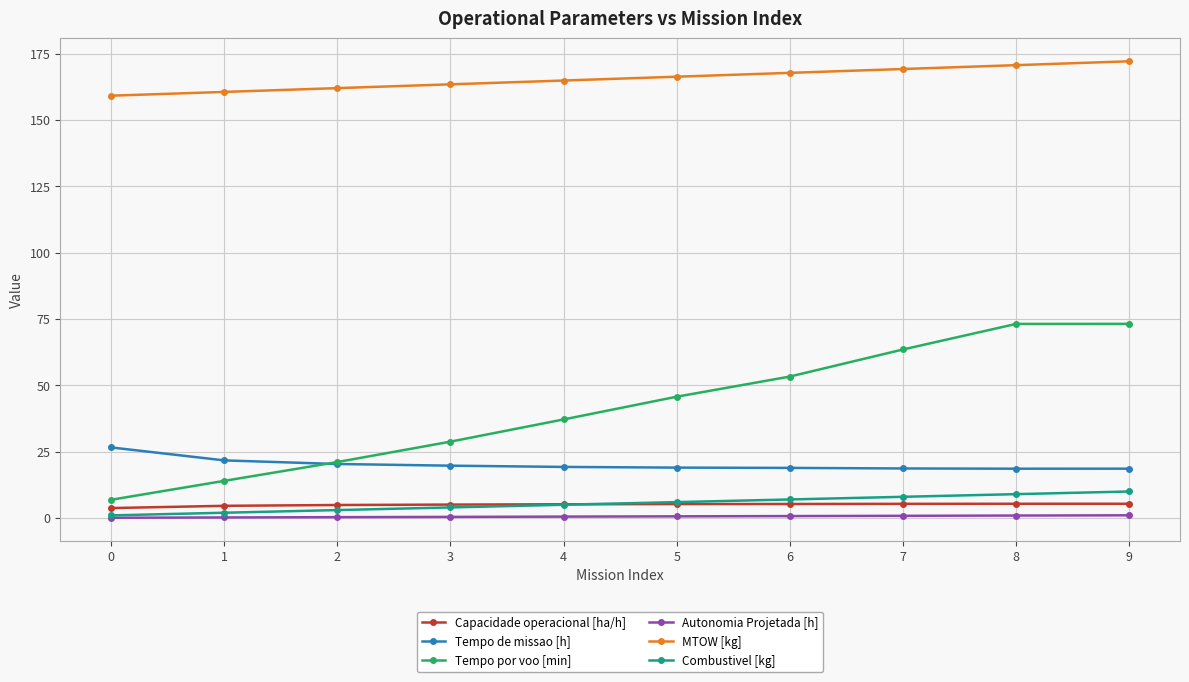

Is the value of Autonomia Projetada [h] at 8 greater than the value of Tempo por voo [min] at 9?

No